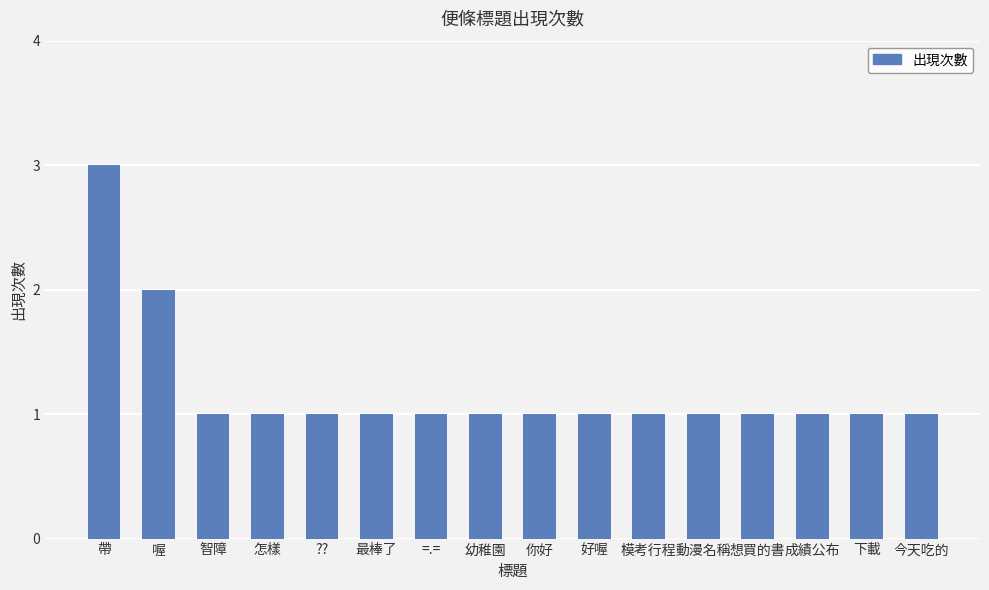

What is the maximum value shown in the chart?

3